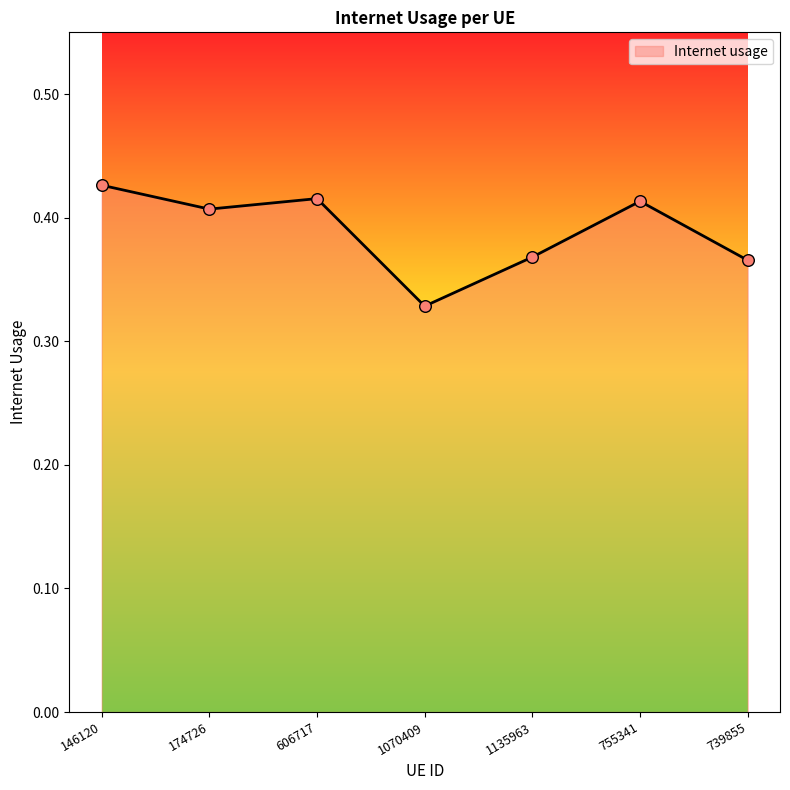

Which has a higher value, 146120 or 1070409?

146120